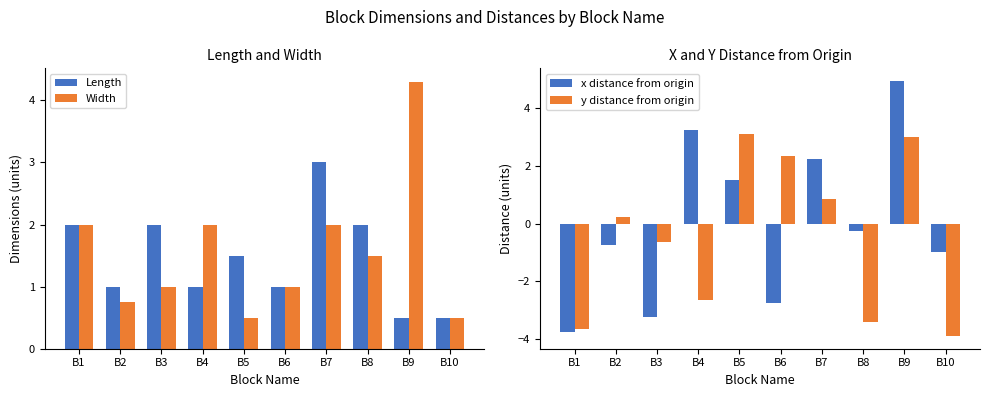

The value of Length at B3 is 1.1. True or false?

False